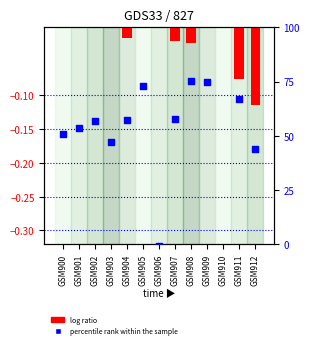

What are all the series names shown in the legend?

log ratio, percentile rank within the sample